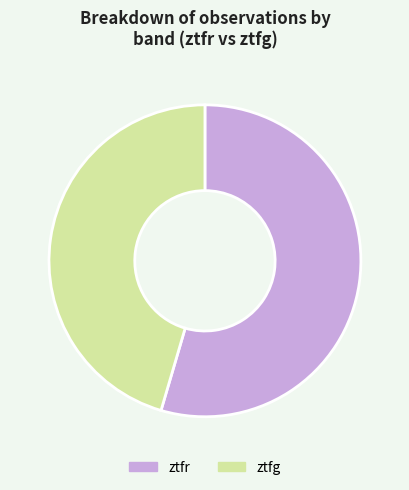

Which category accounts for the majority?

ztfr